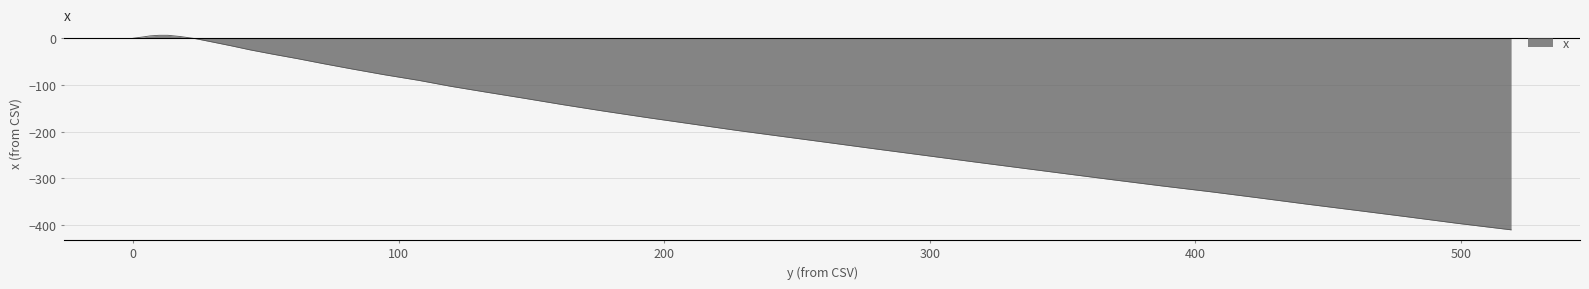

What is the average value?

-163.8